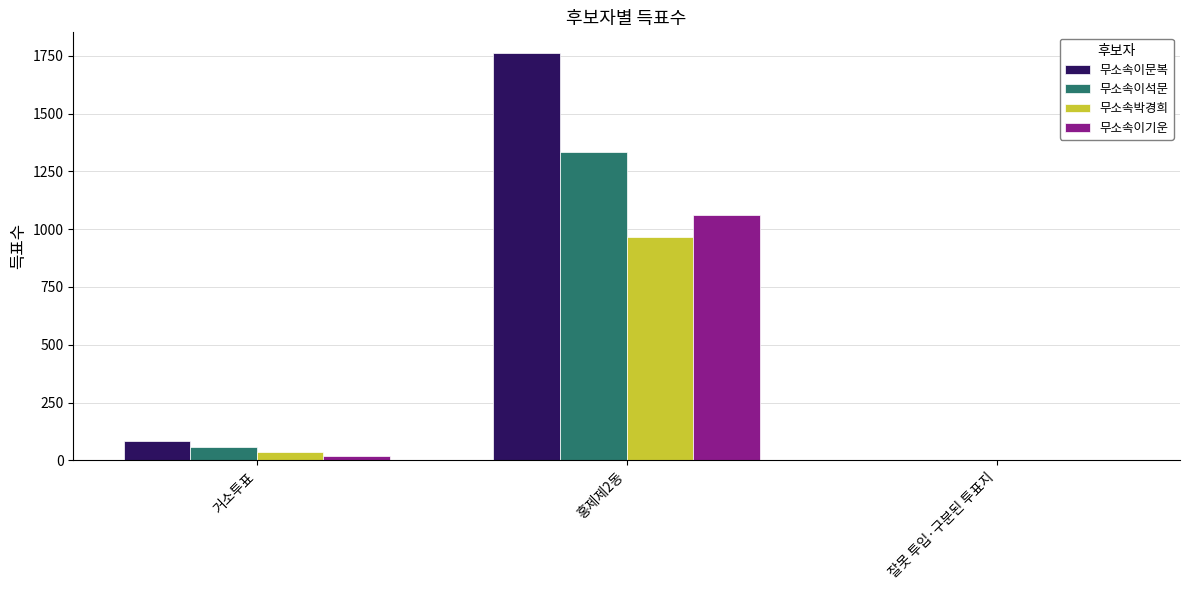

How many distinct data groups are displayed?

4